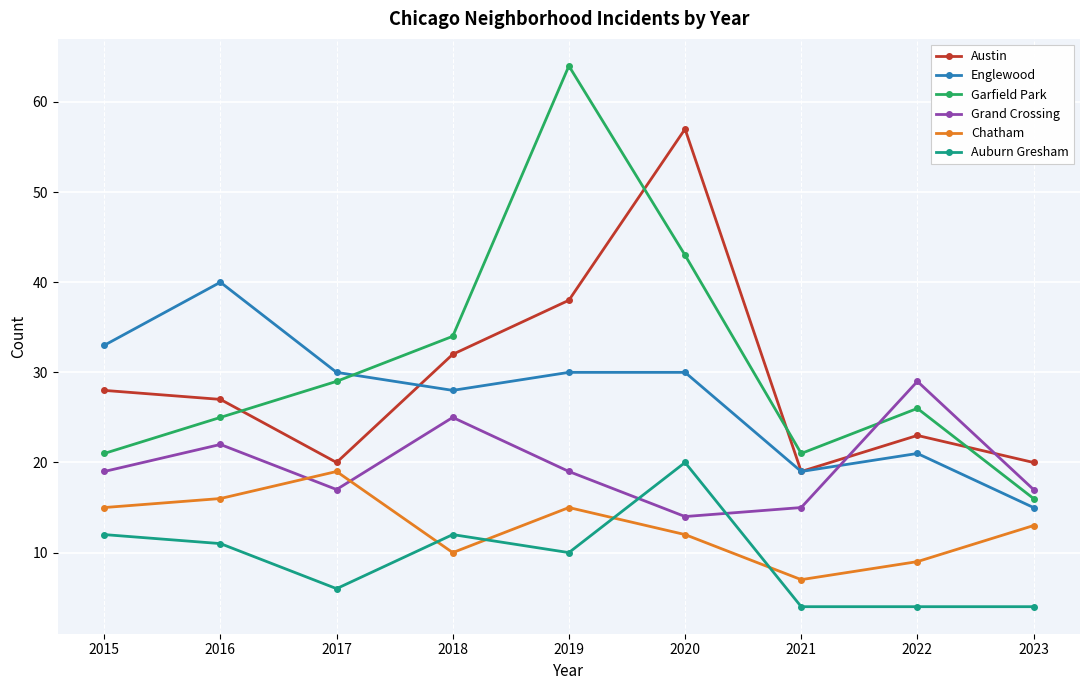

What is the highest value of the Austin series?

57